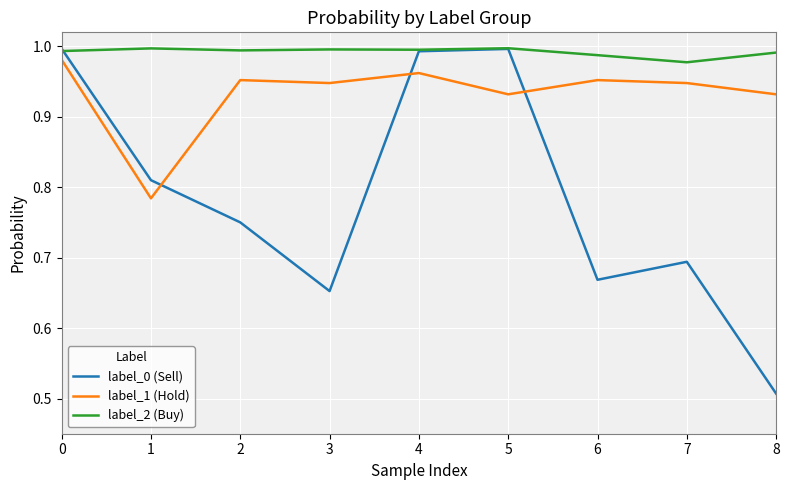

At 1, list the series in order from largest to smallest.

label_2 (Buy), label_0 (Sell), label_1 (Hold)